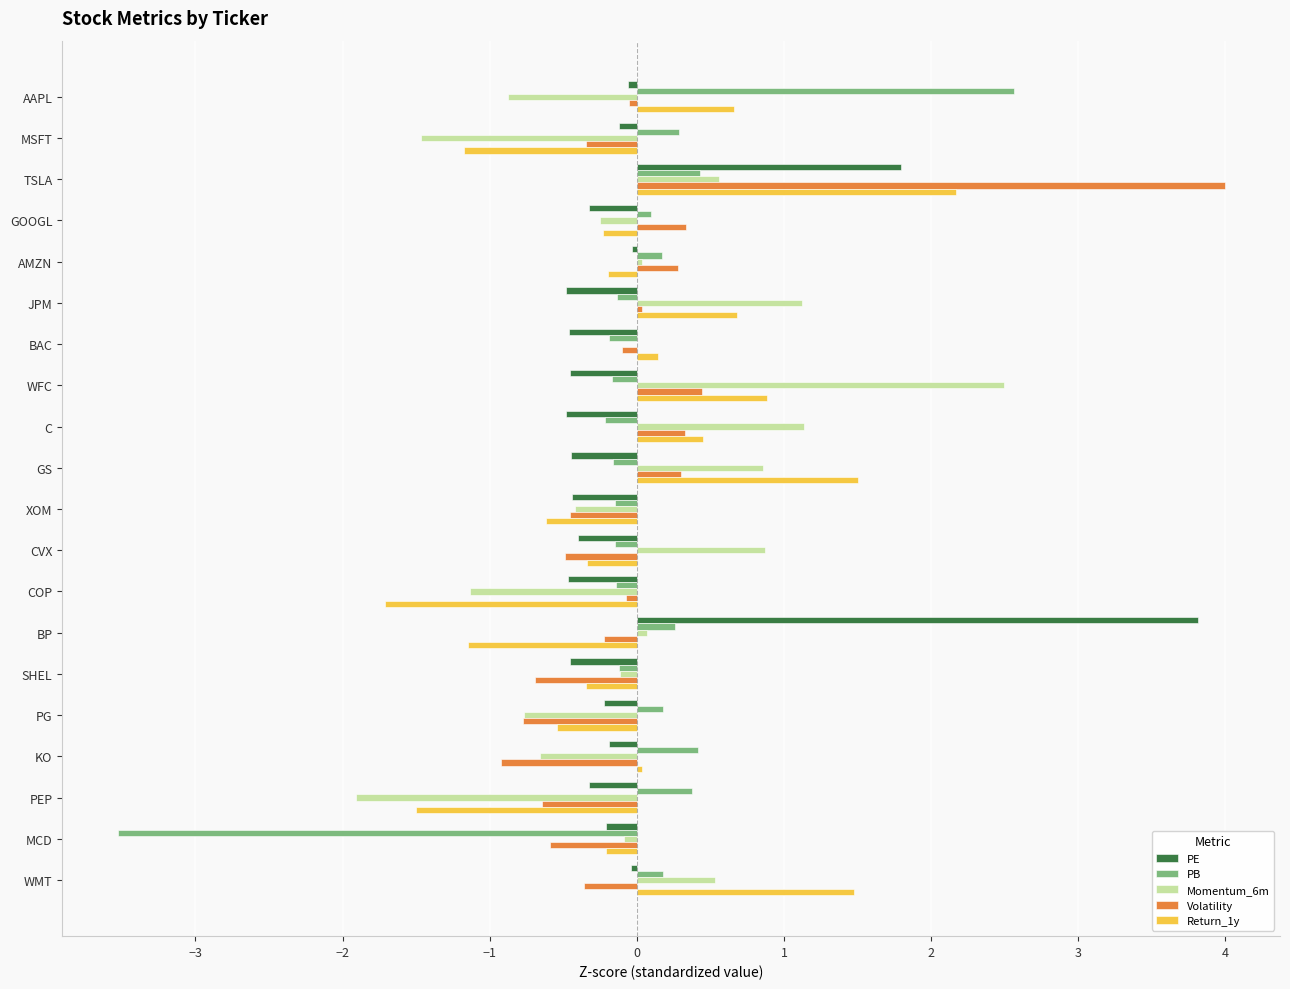

Which series changed the most between AMZN and MCD?

PB